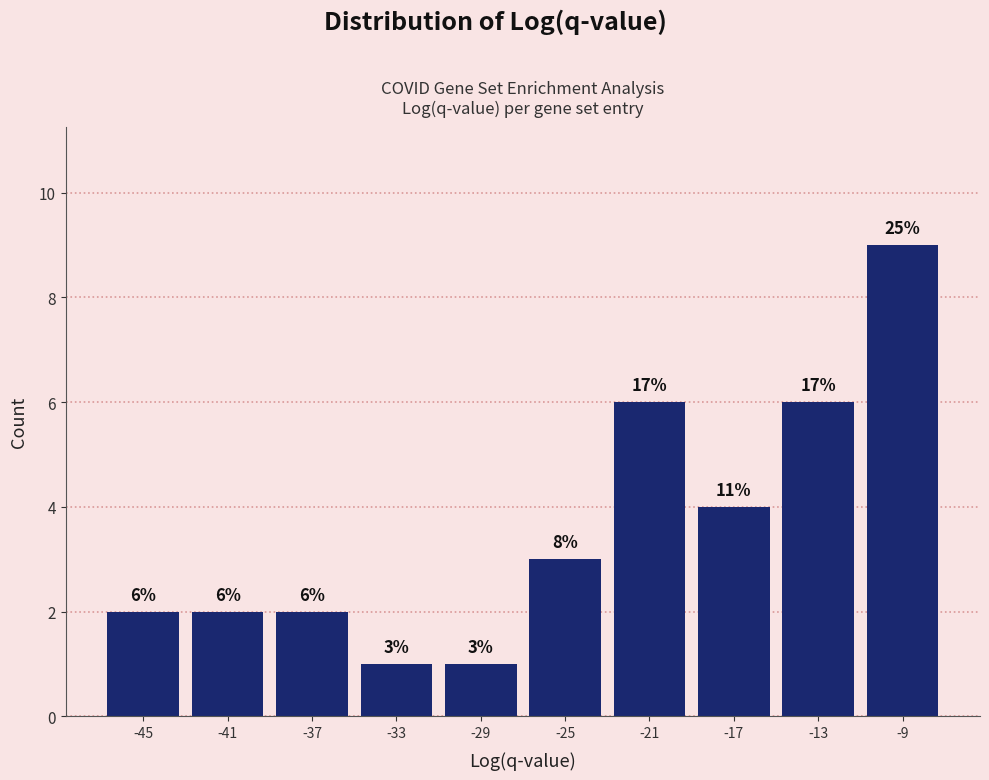

Over which range of the x-axis is the bar tallest?

-11 to -7